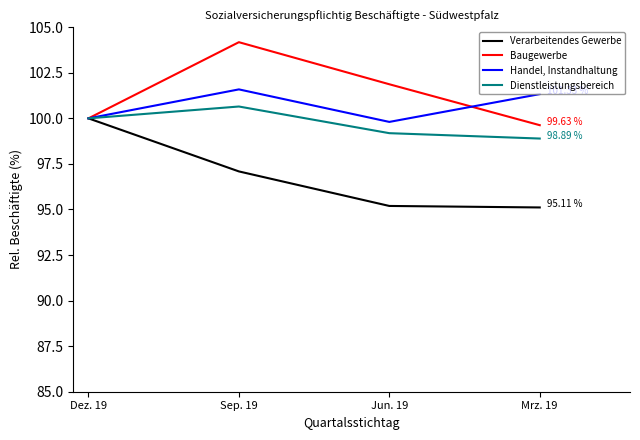

What is the total value across all series at Dez. 19?

400.0